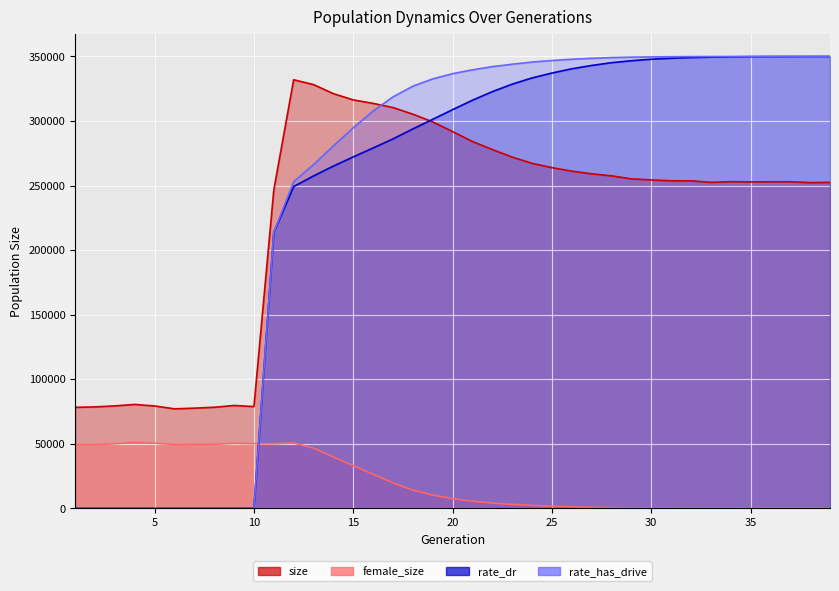

What is the sum of the female_size values at 23 and 8?

52685.0